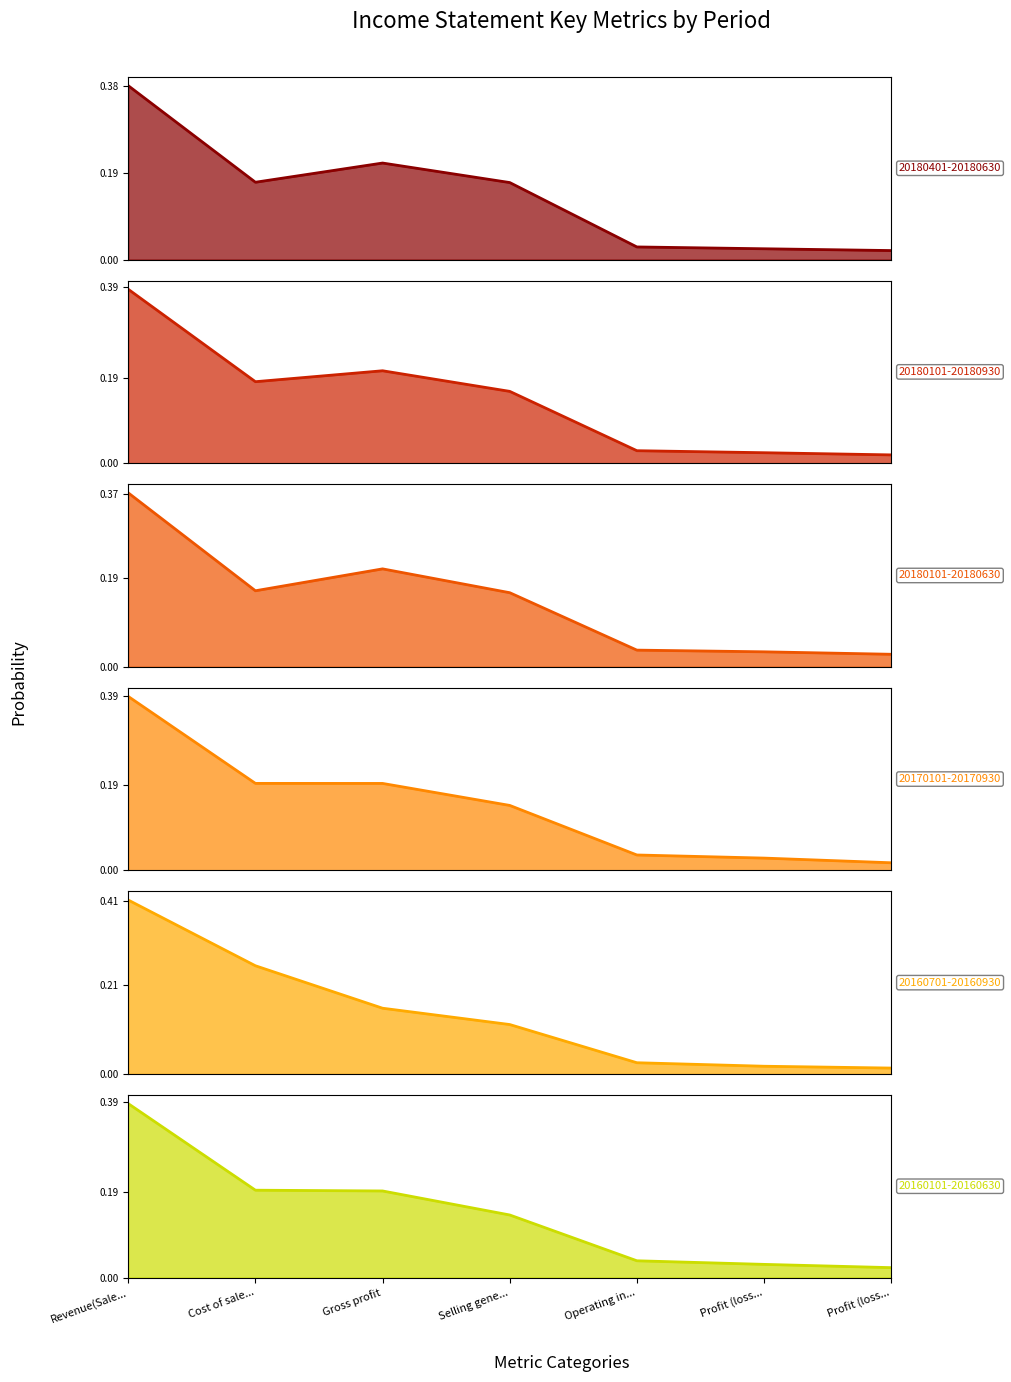

In 20180401-20180630, how many points are lower than both neighbors (excluding endpoints)?

1